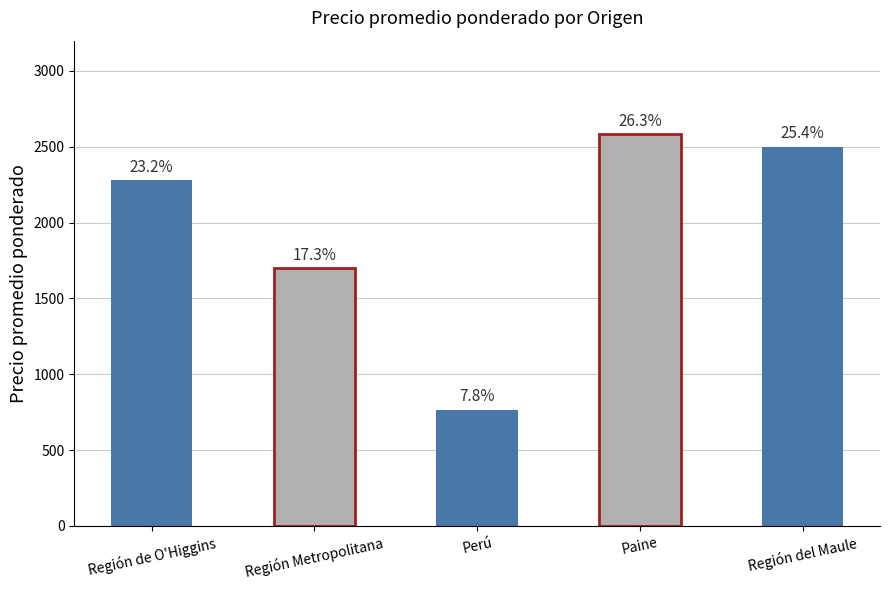

What value does the data have at Perú?

764